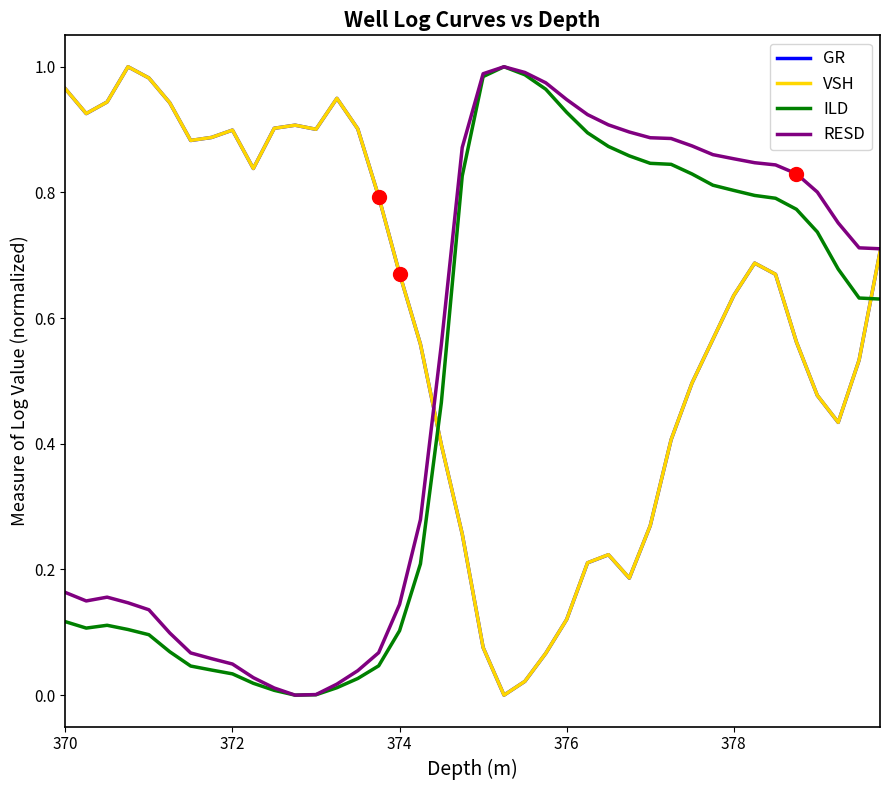

True or false: GR and ILD intersect in this chart.

True